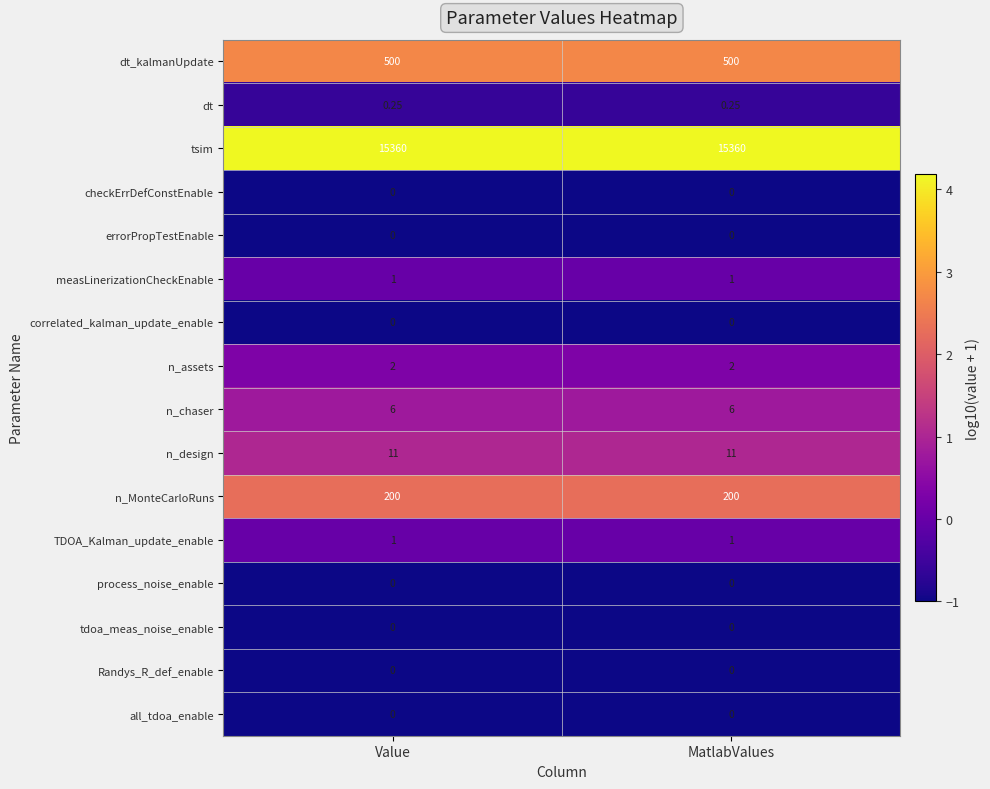

How many categories are shown in the chart?

2